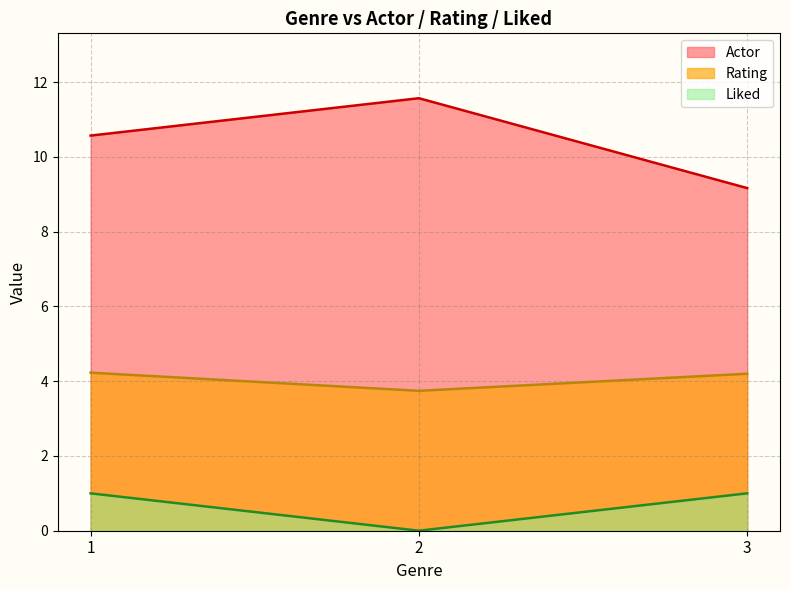

True or false: Rating has a value of 1.8 at 1.

False